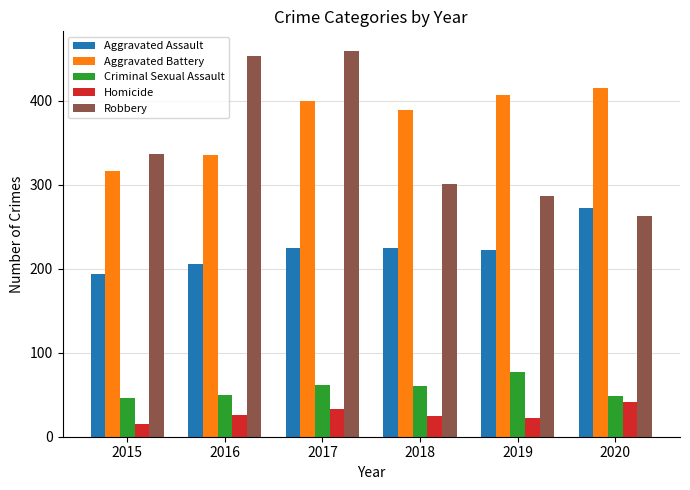

What is the difference between the maximum and minimum values in the Homicide series?

26